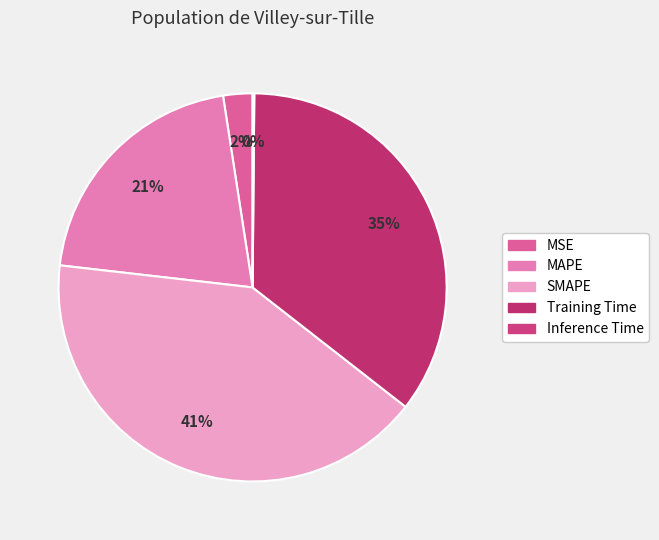

The SMAPE slice represents 53% of the pie. True or false?

False